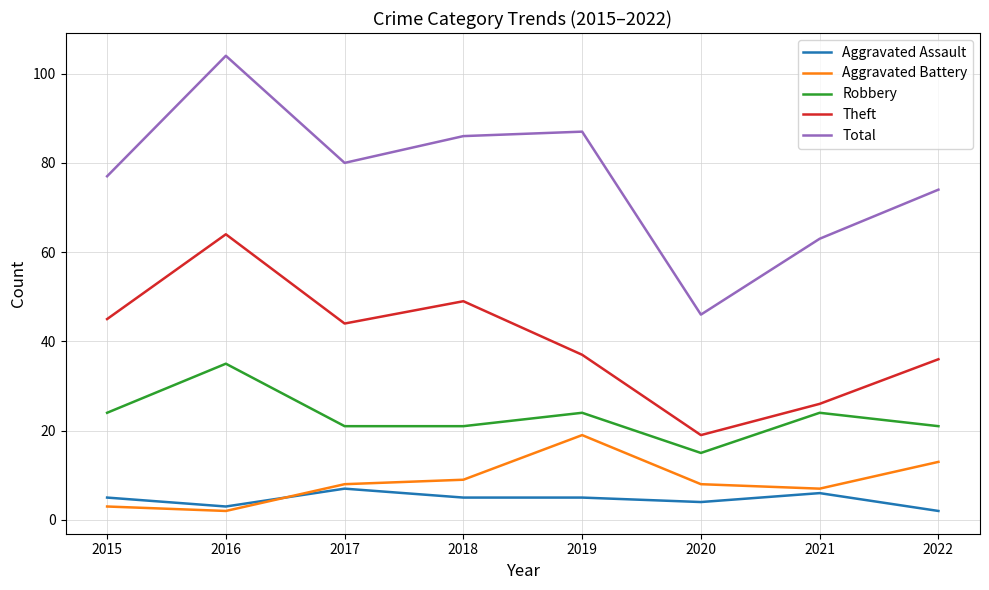

What is the spread (max minus min) of values at 2016?

102